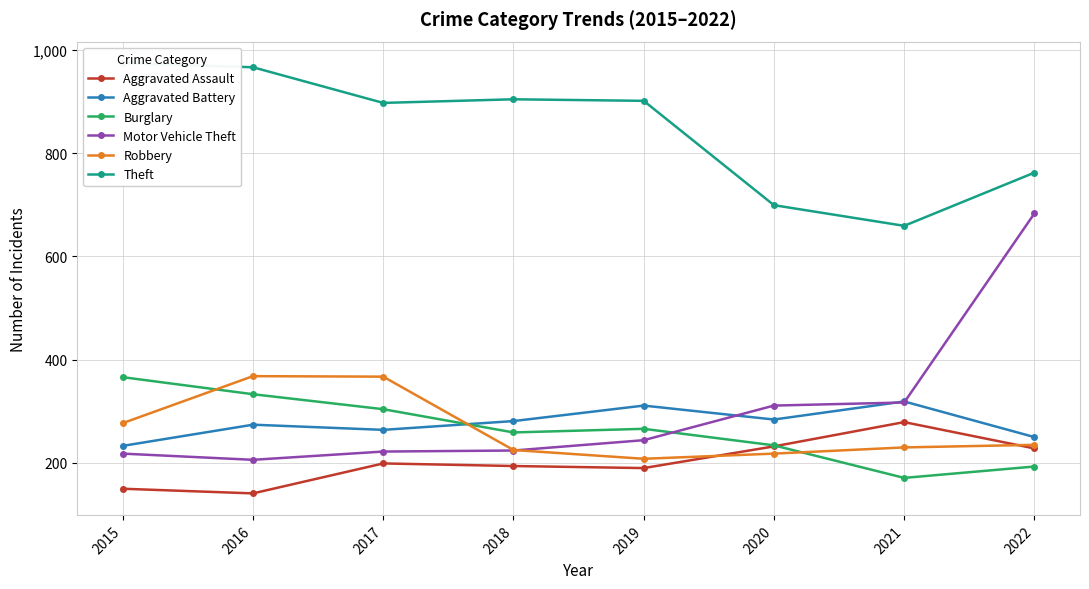

Reading left to right, what are all the values shown in this chart?

Aggravated Assault: 2015=150	2016=141	2017=199	2018=194	2019=190	2020=232	2021=279	2022=228
Aggravated Battery: 2015=233	2016=274	2017=264	2018=281	2019=311	2020=284	2021=319	2022=250
Burglary: 2015=366	2016=333	2017=304	2018=259	2019=266	2020=234	2021=171	2022=193
Motor Vehicle Theft: 2015=218	2016=206	2017=222	2018=224	2019=244	2020=311	2021=317	2022=683
Robbery: 2015=277	2016=368	2017=367	2018=225	2019=208	2020=218	2021=230	2022=235
Theft: 2015=974	2016=966	2017=897	2018=904	2019=901	2020=699	2021=659	2022=762